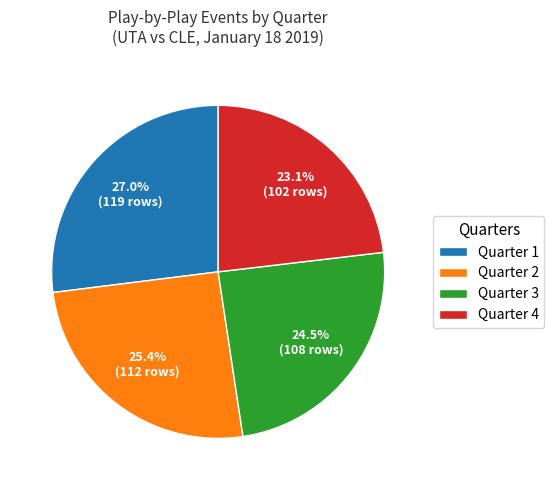

Rank the categories by value from highest to lowest.

Quarter 1, Quarter 2, Quarter 3, Quarter 4